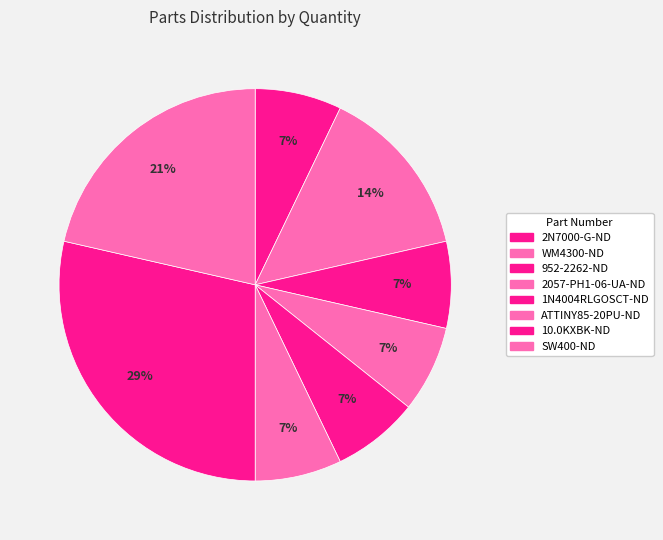

Count the number of slices in the pie.

8